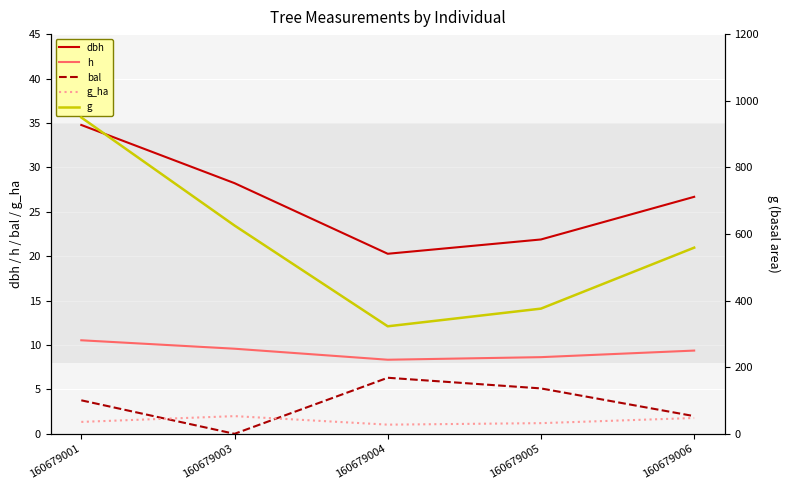

Which series has the largest range (max minus min)?

g